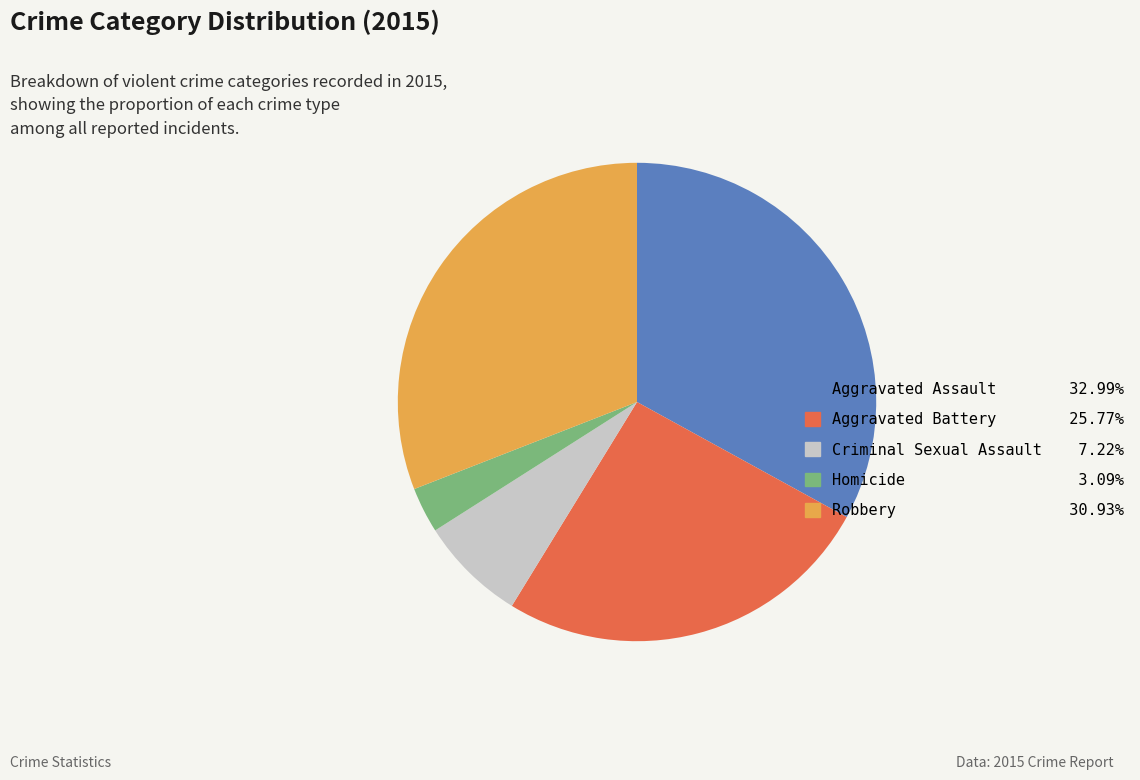

How many segments does this pie chart have?

5